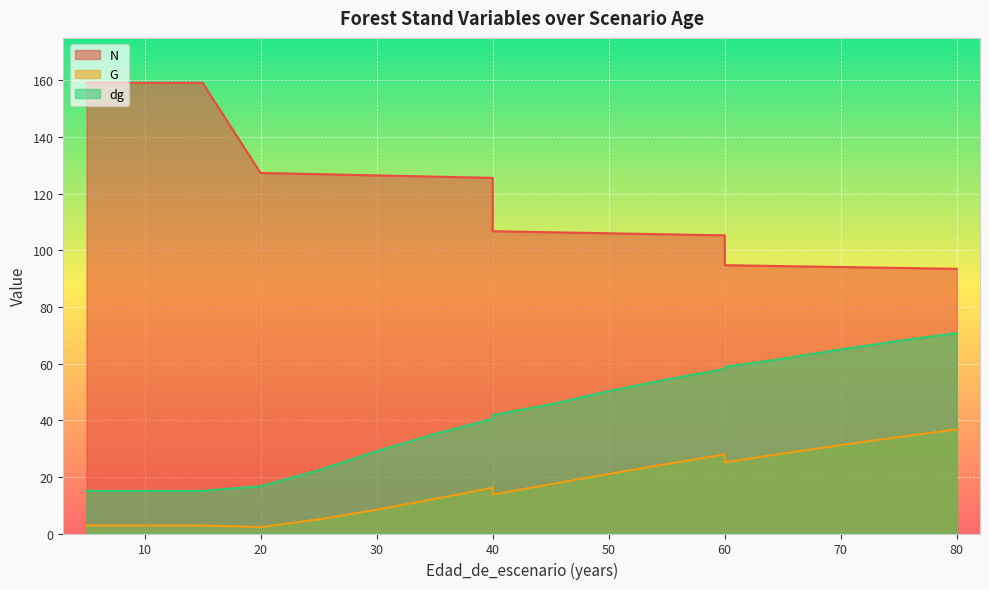

Reading right to left, extract all data points from this chart.

N: 93.5	93.8	94.1	94.4	94.8	105.3	105.6	106.0	106.4	106.7	125.6	126.0	126.5	126.9	127.3	159.2	159.2	159.2	159.2
G: 36.8	34.1	31.2	28.2	25.1	27.9	24.5	21.0	17.4	13.7	16.2	12.2	8.4	5.0	2.3	2.8	2.8	2.8	2.8
dg: 70.8	68.0	65.0	61.7	58.8	58.1	54.4	50.2	45.6	41.8	40.5	35.1	29.1	22.3	16.7	15.1	15.1	15.1	15.1